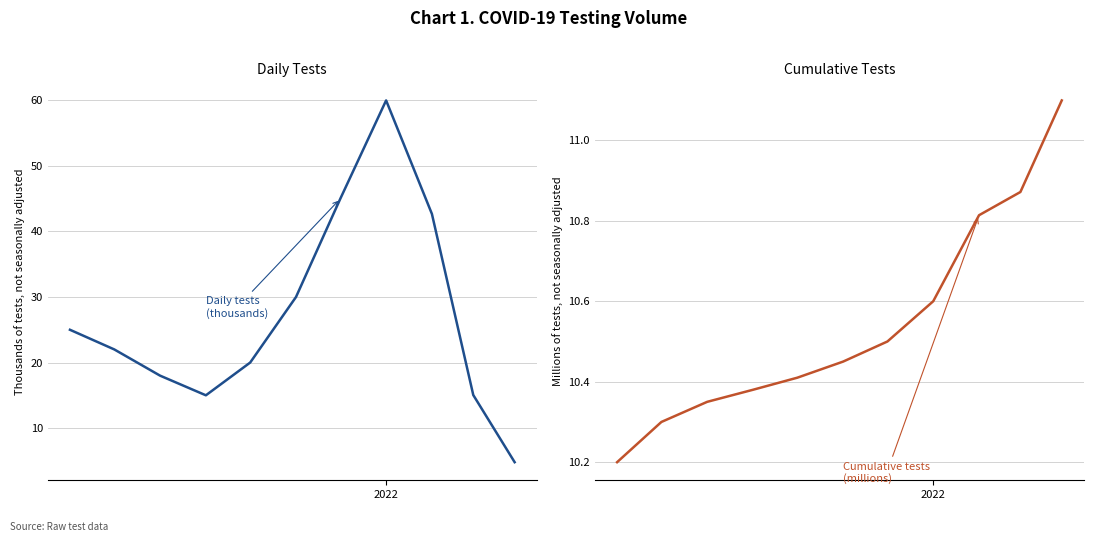

Which series has the largest total across all categories?

Daily tests (thousands)